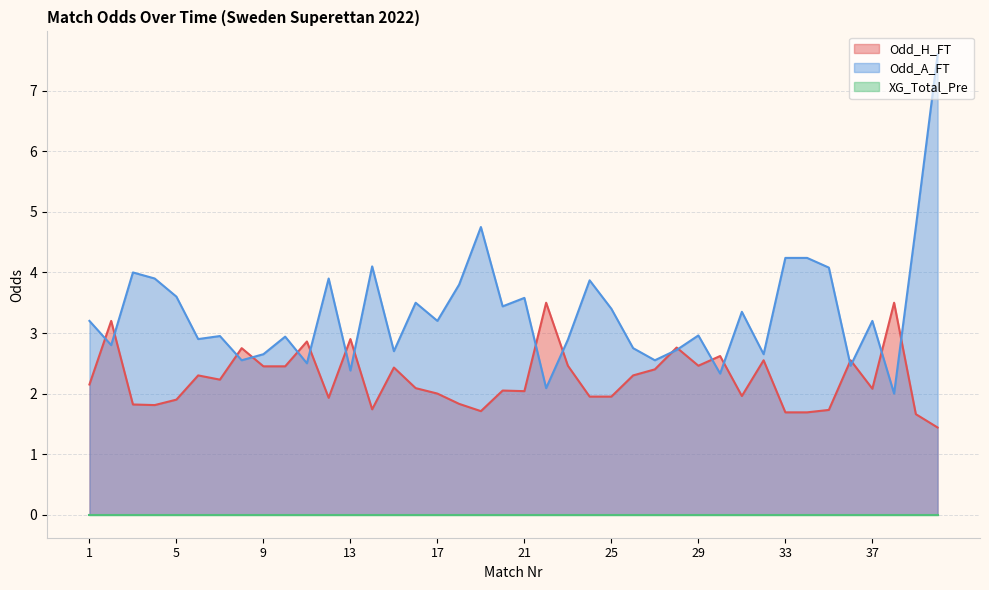

True or false: Odd_H_FT has more than 0 interior local peaks.

True